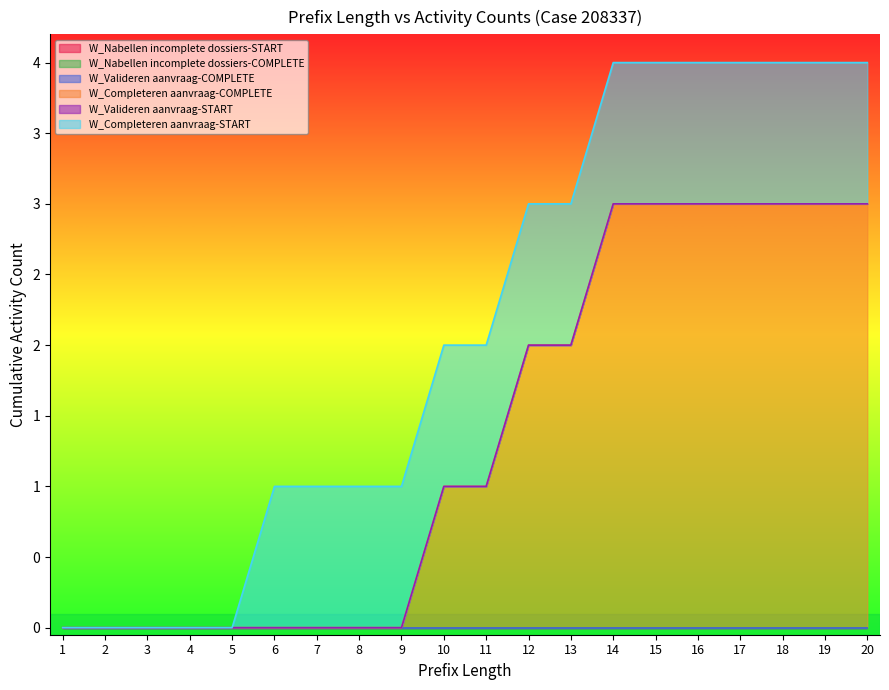

Which series has the widest spread of values?

W_Completeren aanvraag-COMPLETE